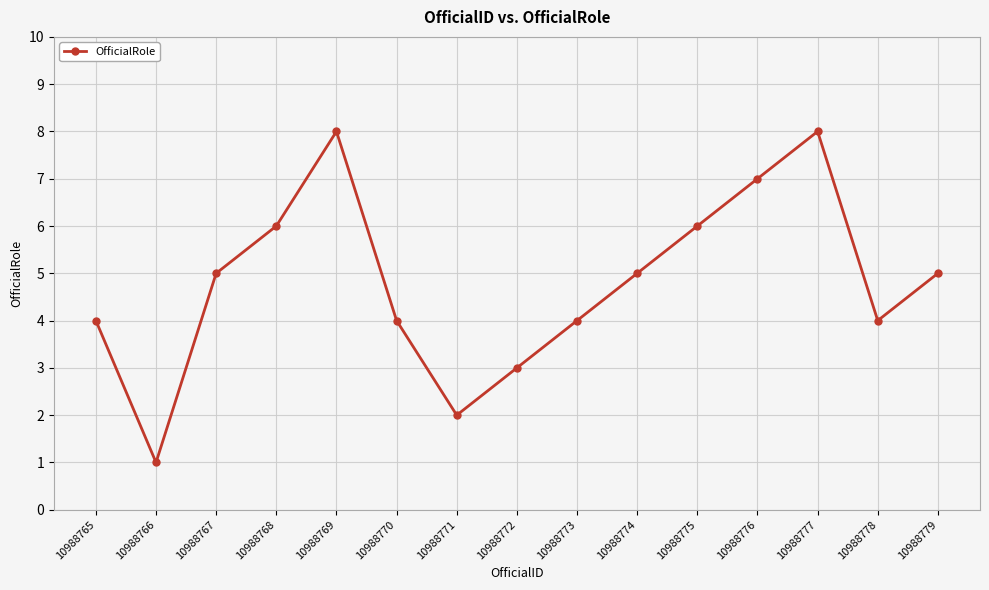

How many distinct data groups are displayed?

1